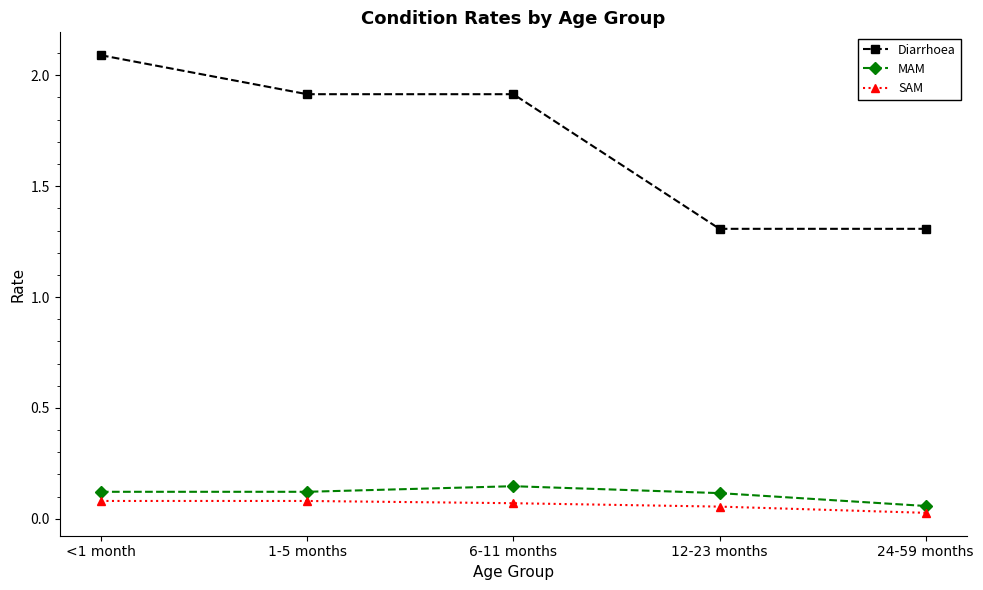

At how many categories does at least one series exceed 0?

5